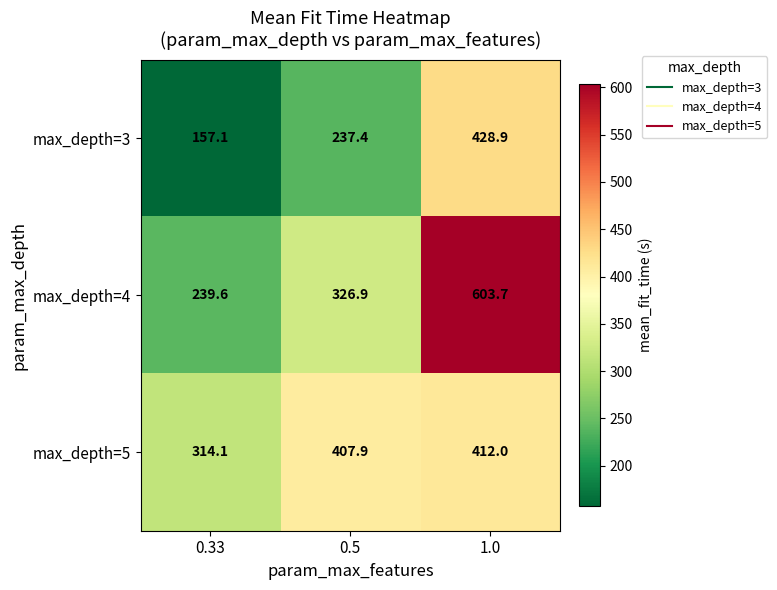

The max_depth=5 series shows 207.2 at 0.33. True or false?

False